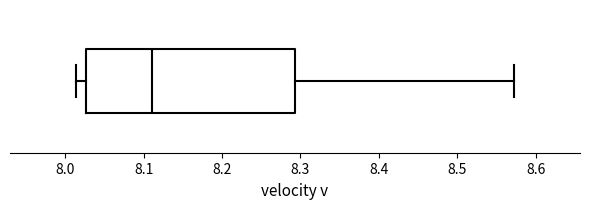

Where is the left edge of the box on the x-axis? The values are not printed on the chart, so give them approximately, as read against the axis.

8.03